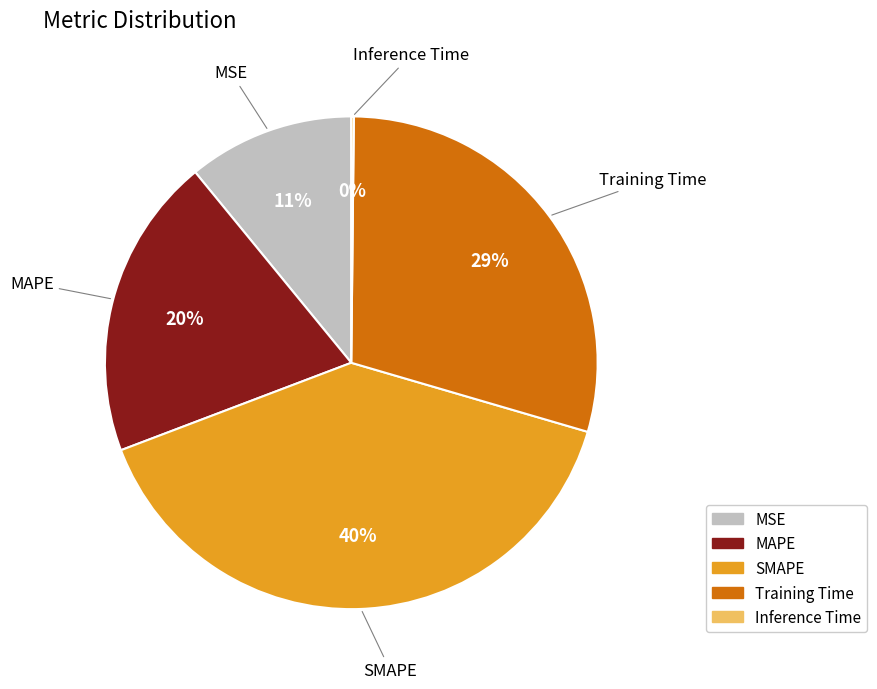

Does any single category account for the majority?

No